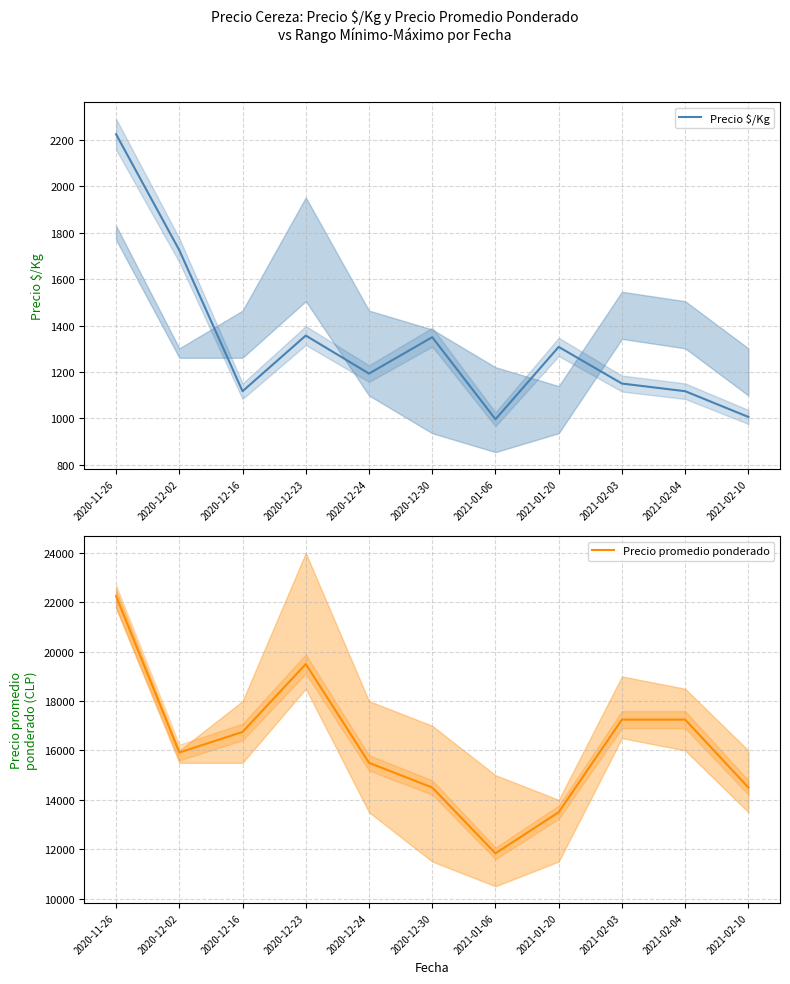

Is it true that Precio $/Kg equals 1150 at 2021-02-03?

True